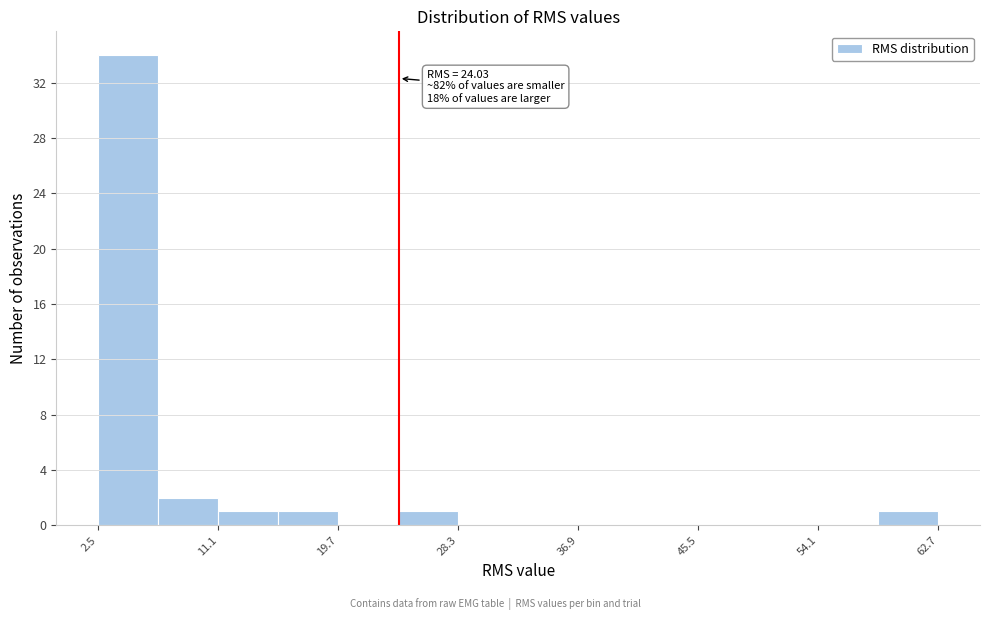

Over which range of the x-axis is the bar tallest?

2 to 7